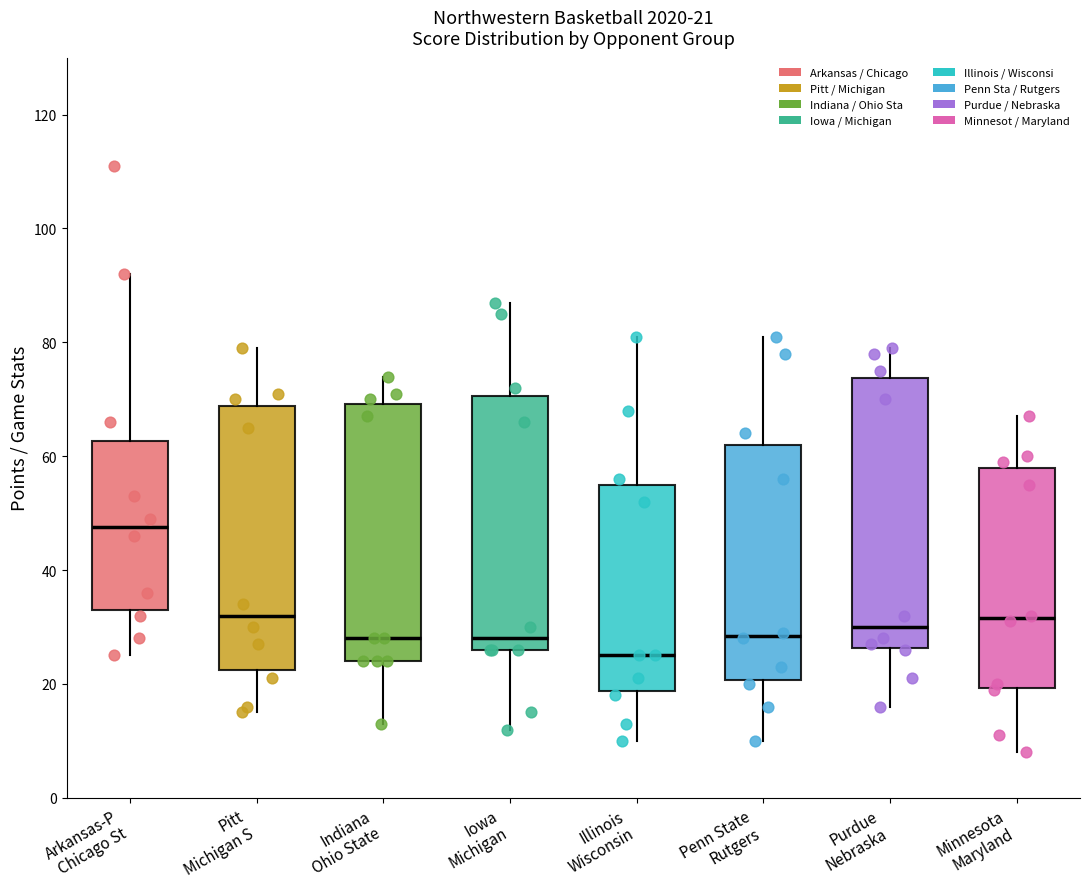

Which box's median line is the lowest?

Illinois Wisconsin